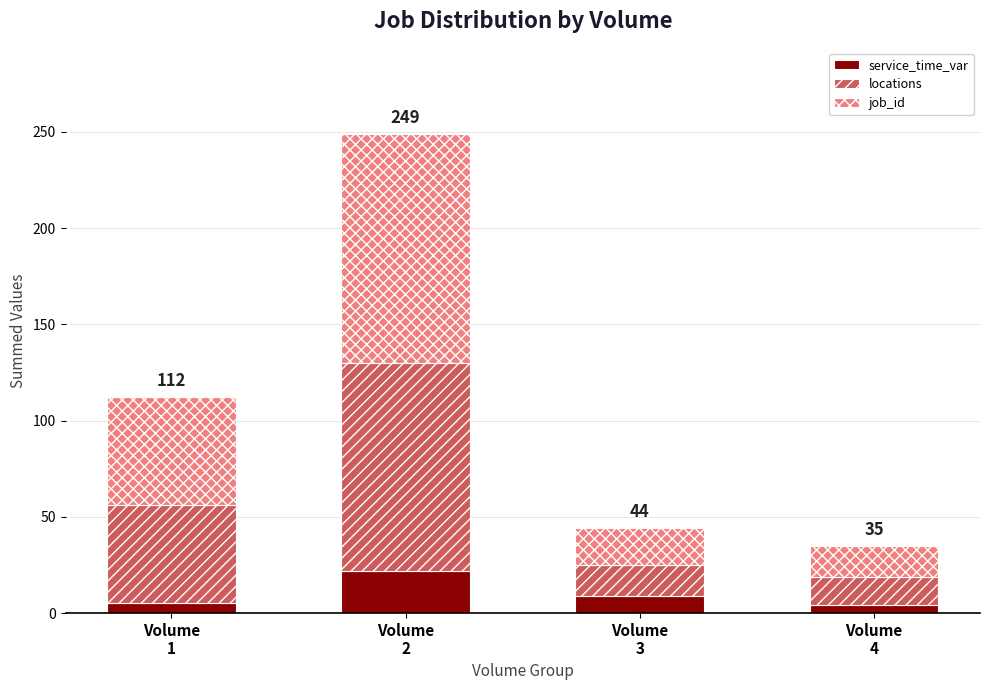

How many bars are there in total?

4